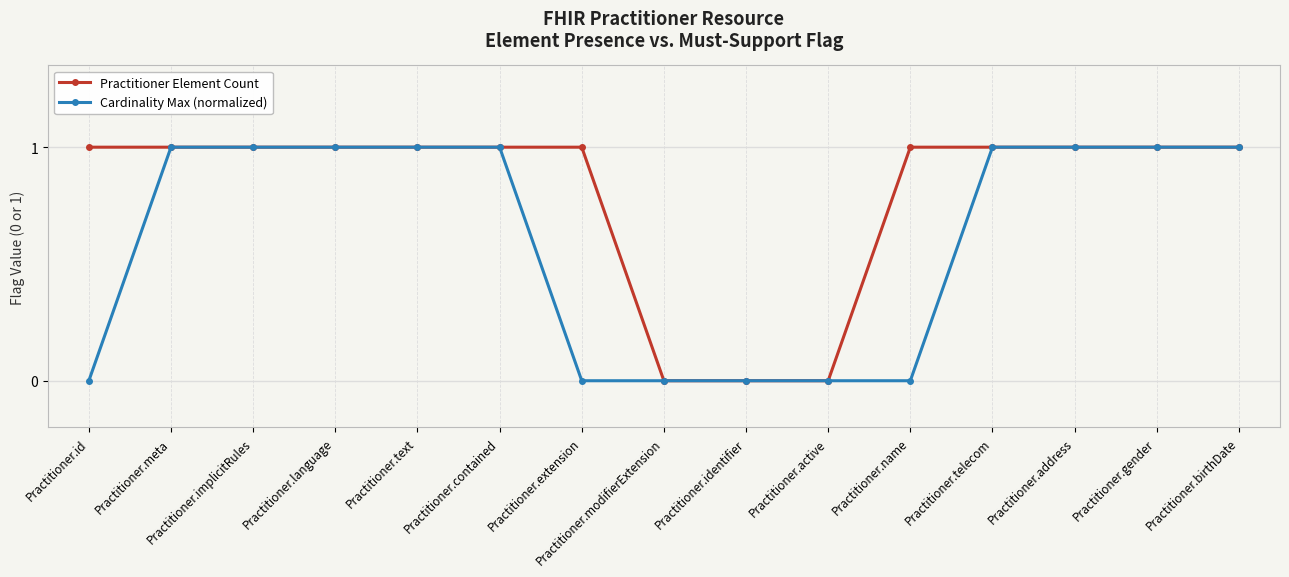

What is the approximate value of Practitioner Element Count at Practitioner.id?

1